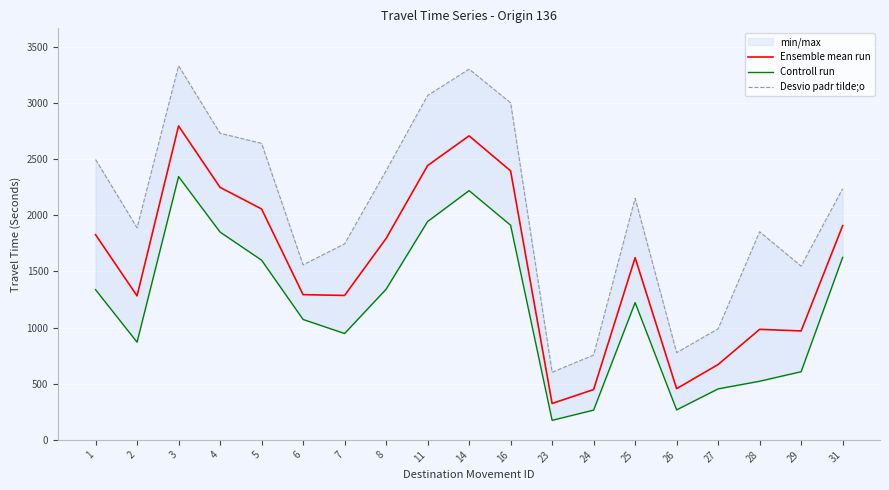

What is the lowest value of the Controll run series?

174